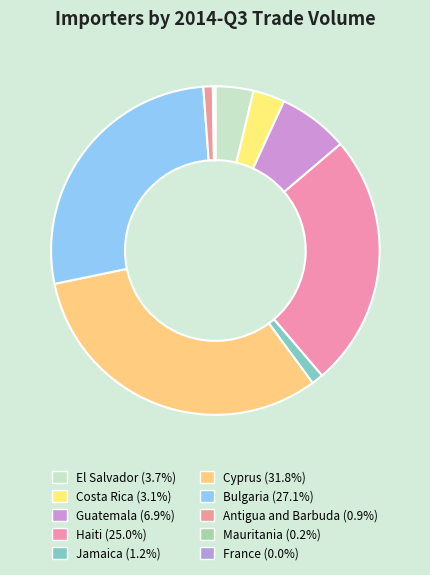

To the nearest percent, what percentage of the pie is Costa Rica?

3%